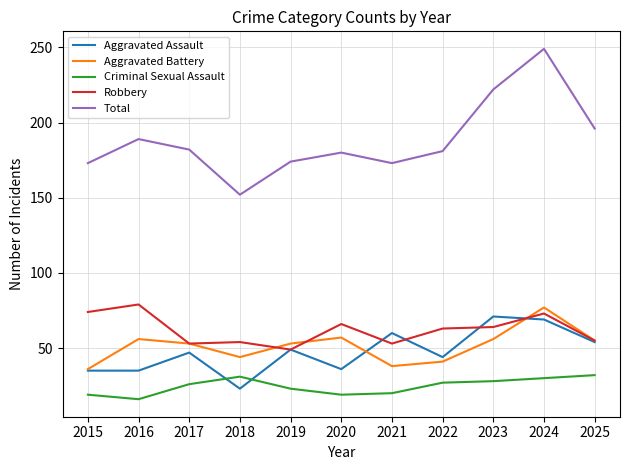

At how many categories does at least one series exceed 198?

2